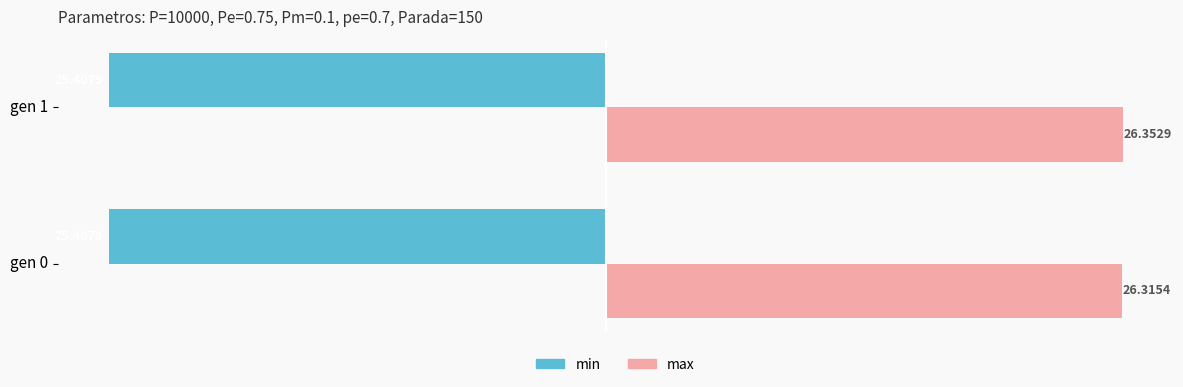

Is the value of min at gen 1 greater than the value of max at gen 0?

No